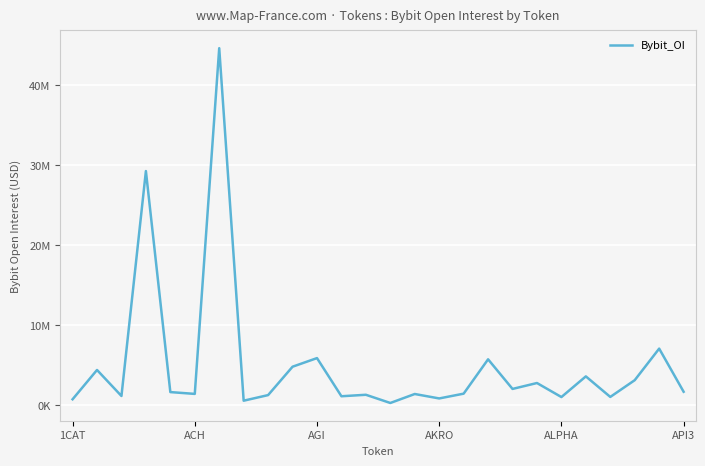

Does the chart display data point markers on the line(s)?

No